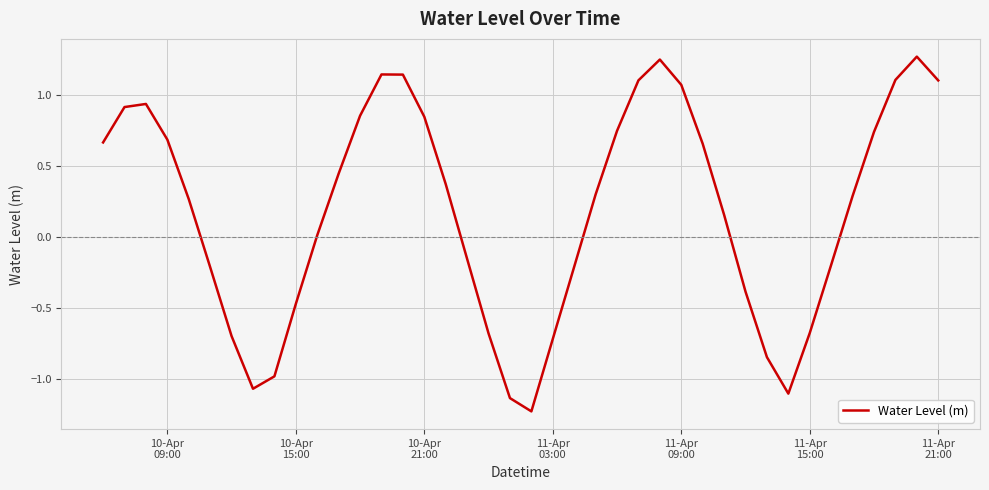

What is the difference between the maximum and minimum values?

2.5